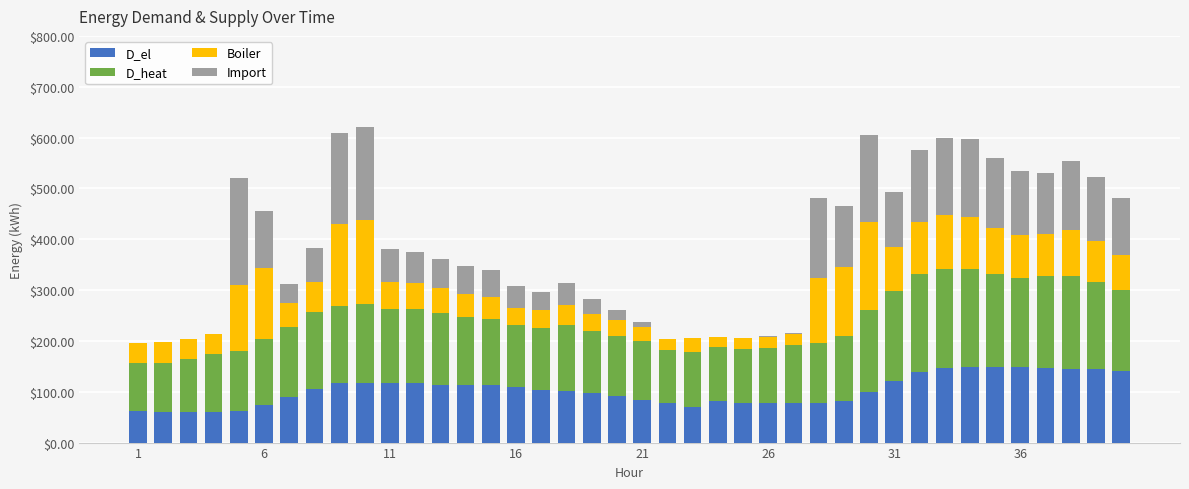

What is the maximum value for D_el?

148.8